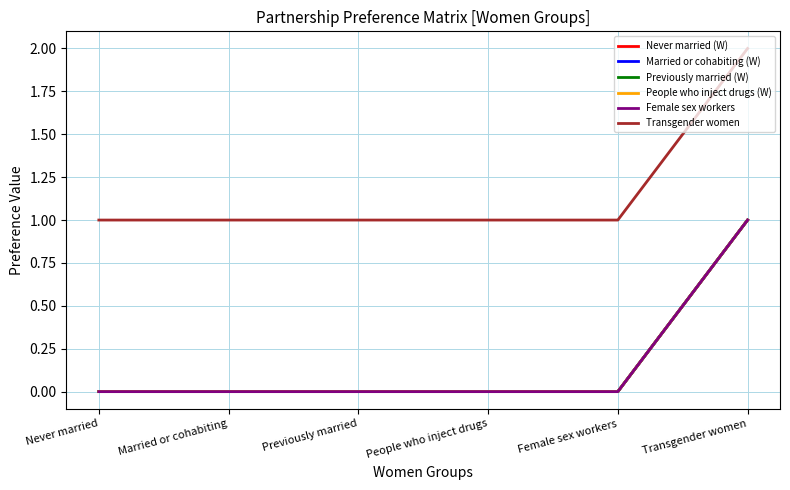

What position from the left is Never married?

1